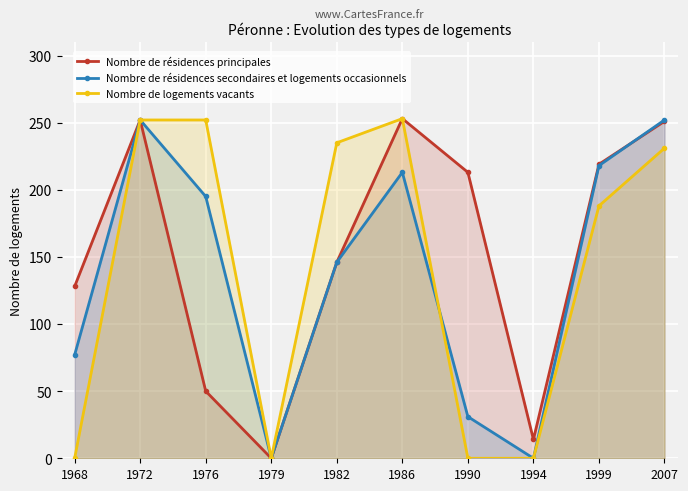

Rank the series by their average value, from highest to lowest.

Nombre de résidences principales, Nombre de logements vacants, Nombre de résidences secondaires et logements occasionnels